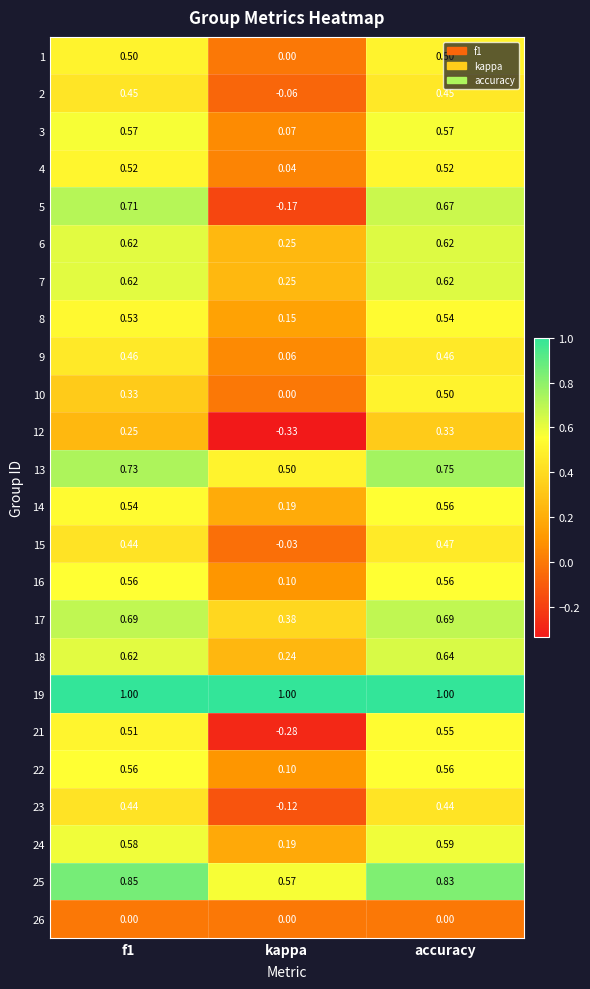

At which label is 13 closest to 0?

kappa